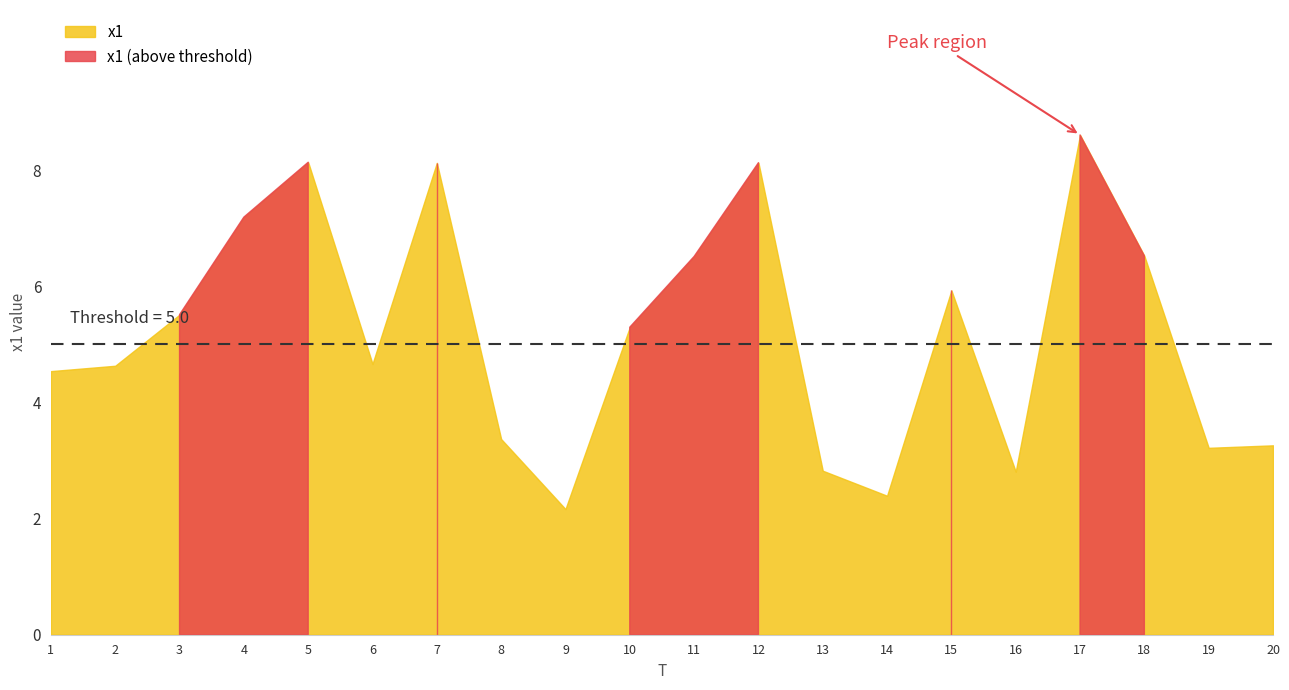

True or false: x1 and FC intersect in this chart.

False